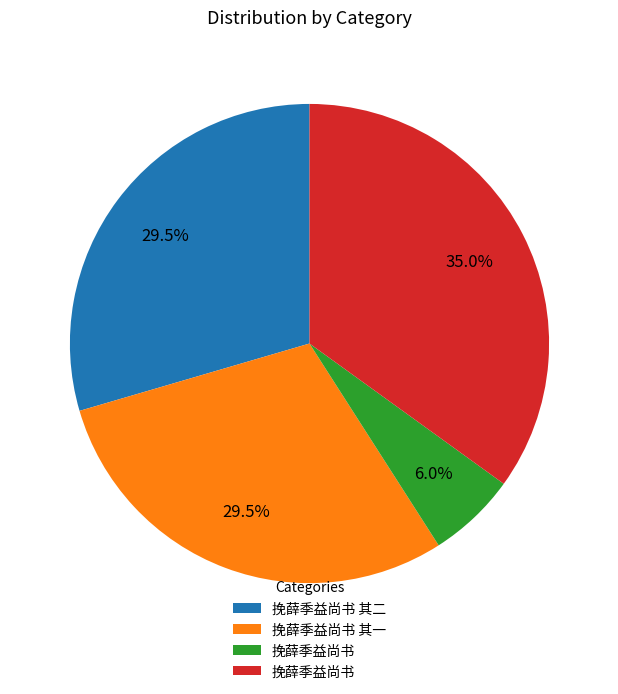

Is there a majority slice in this chart?

No